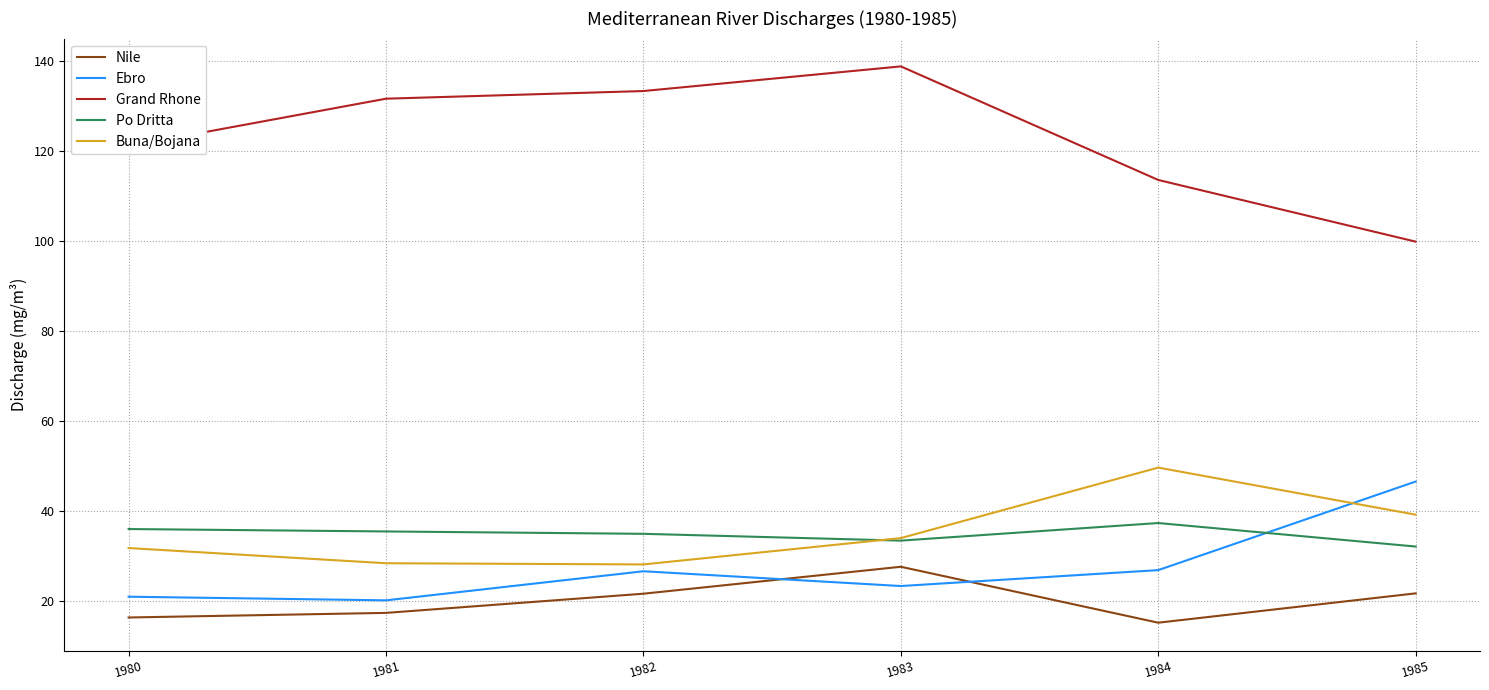

Which series has the widest spread of values?

Grand Rhone